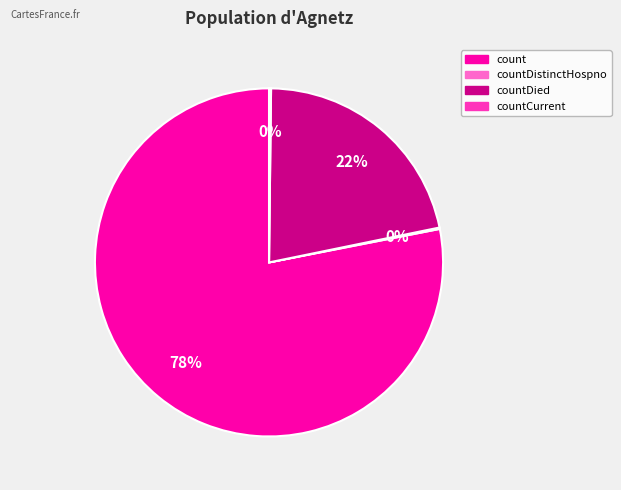

Is there a majority slice in this chart?

Yes